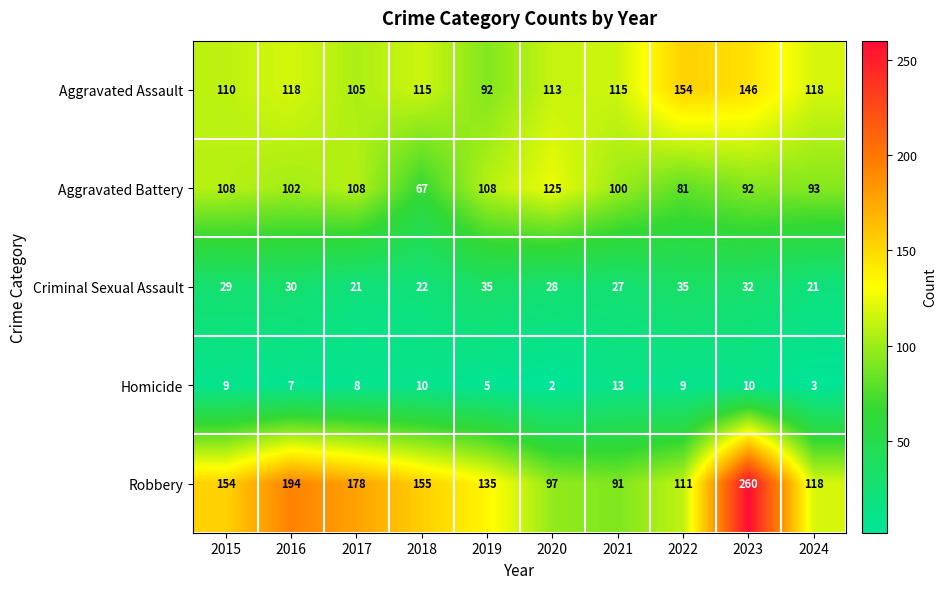

What is the difference between the highest and lowest values at 2019?

130